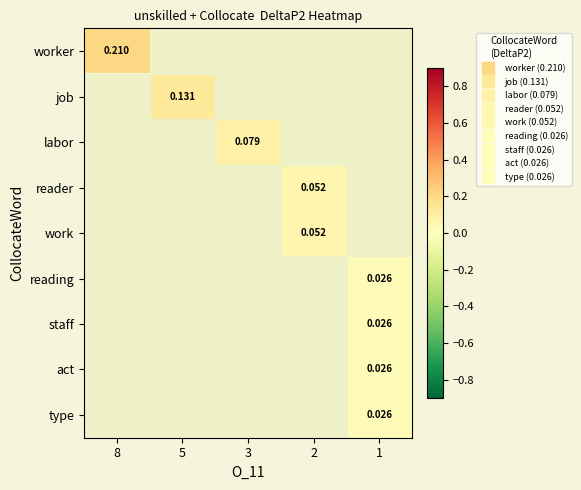

Where does the labor series first go above 0?

3